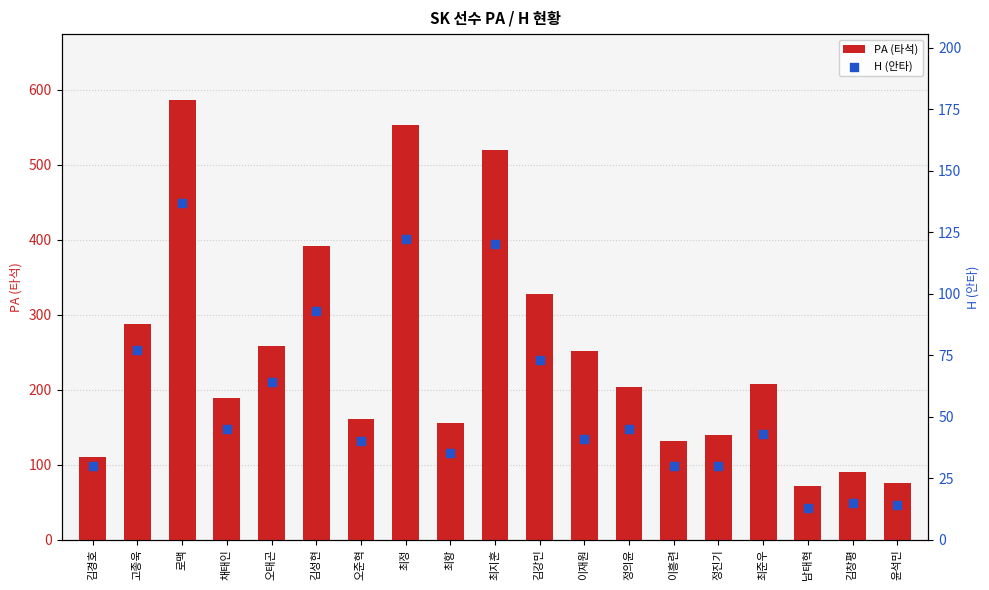

At how many categories does at least one series exceed 447?

3